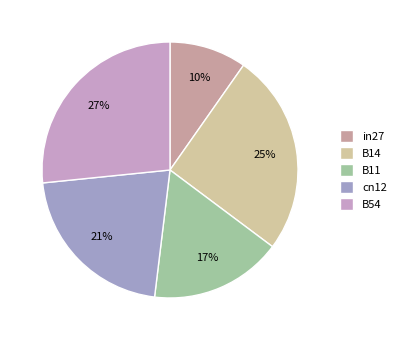

What percentage is the B54 slice, to the nearest percent?

27%